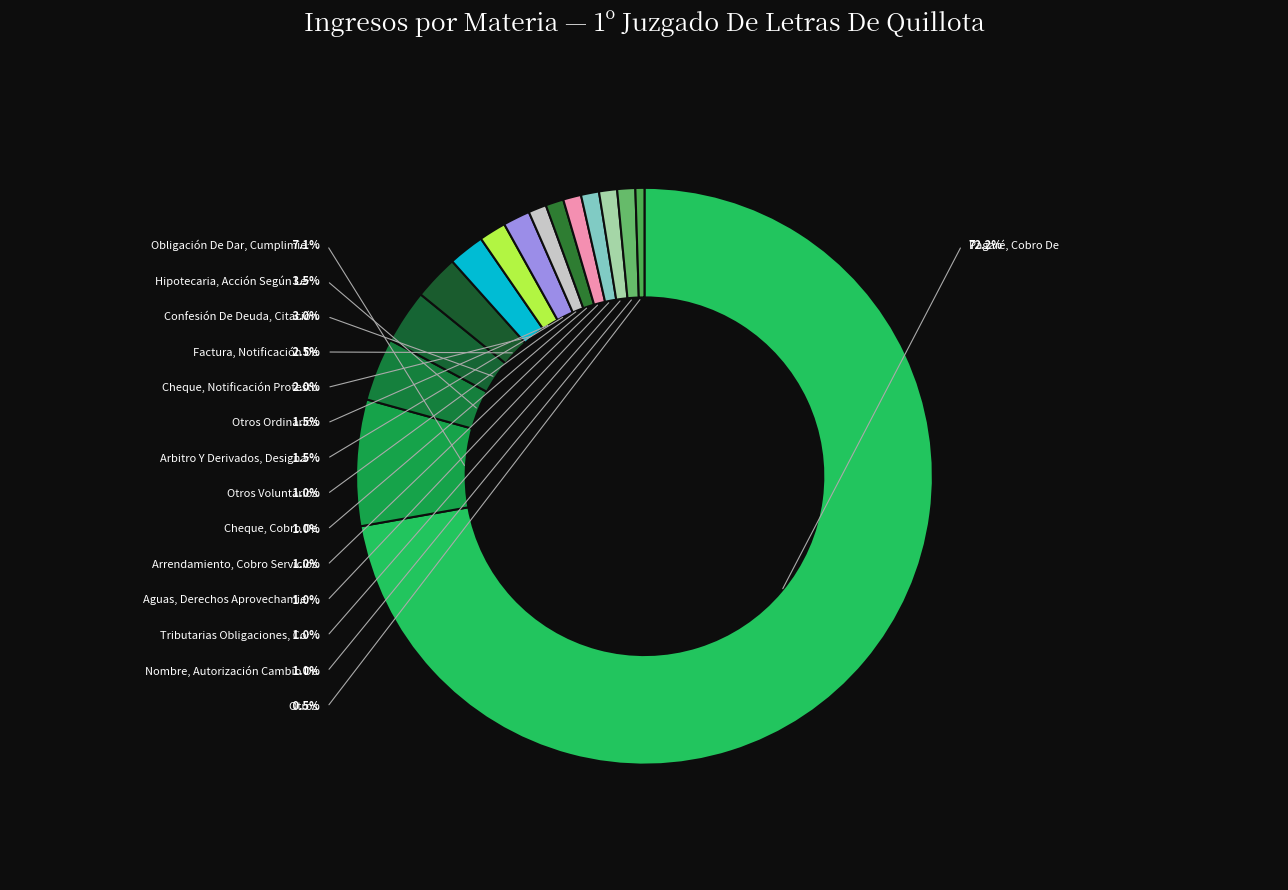

True or false: Pagaré, Cobro De accounts for 78% of the total.

False